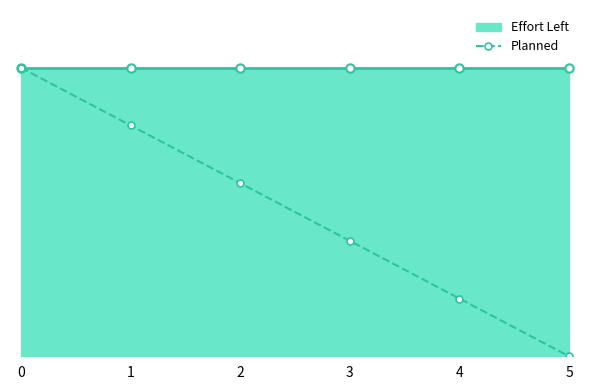

Is it true that the value at 3 is 15?

False